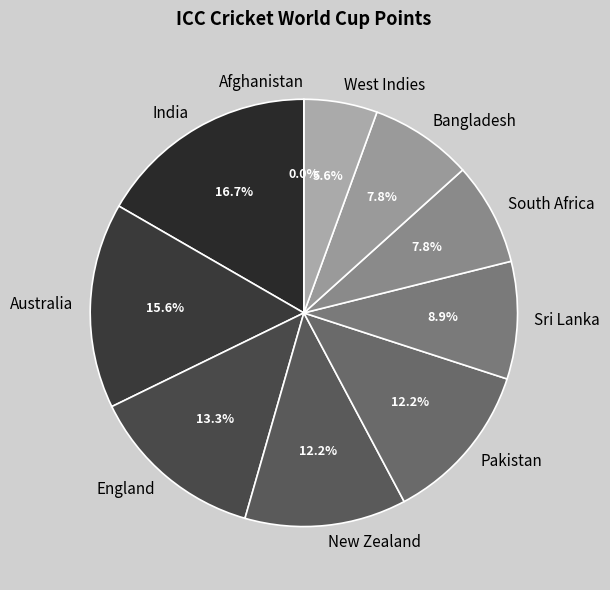

True or false: Afghanistan accounts for 0% of the total.

True